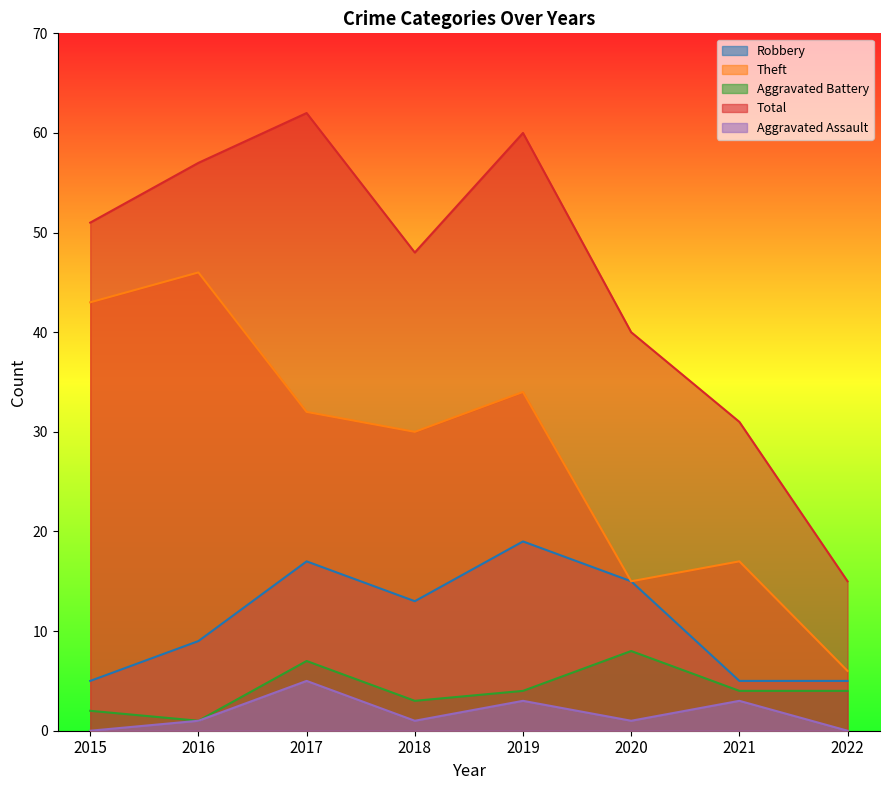

Between 2015 and 2017, which series saw the biggest shift?

Robbery